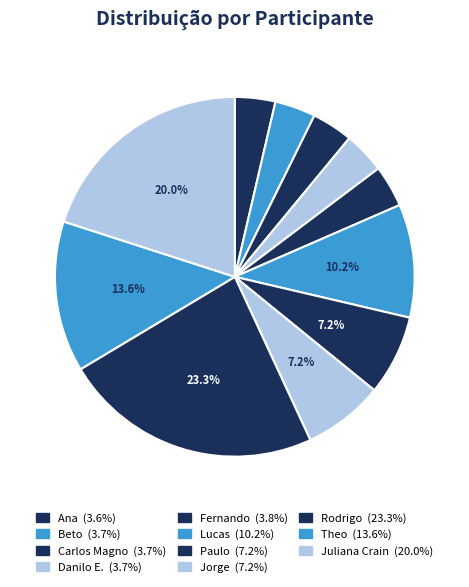

To the nearest percent, what is the combined percentage of Carlos Magno and Beto?

7%